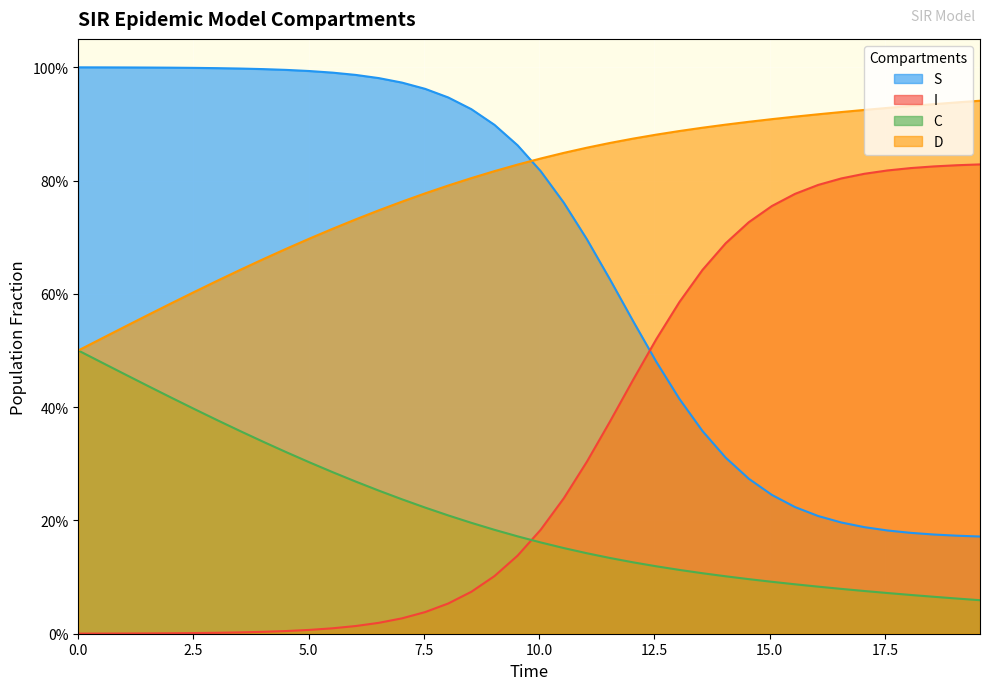

List the series in order of their peak value, lowest first.

C, I, D, S